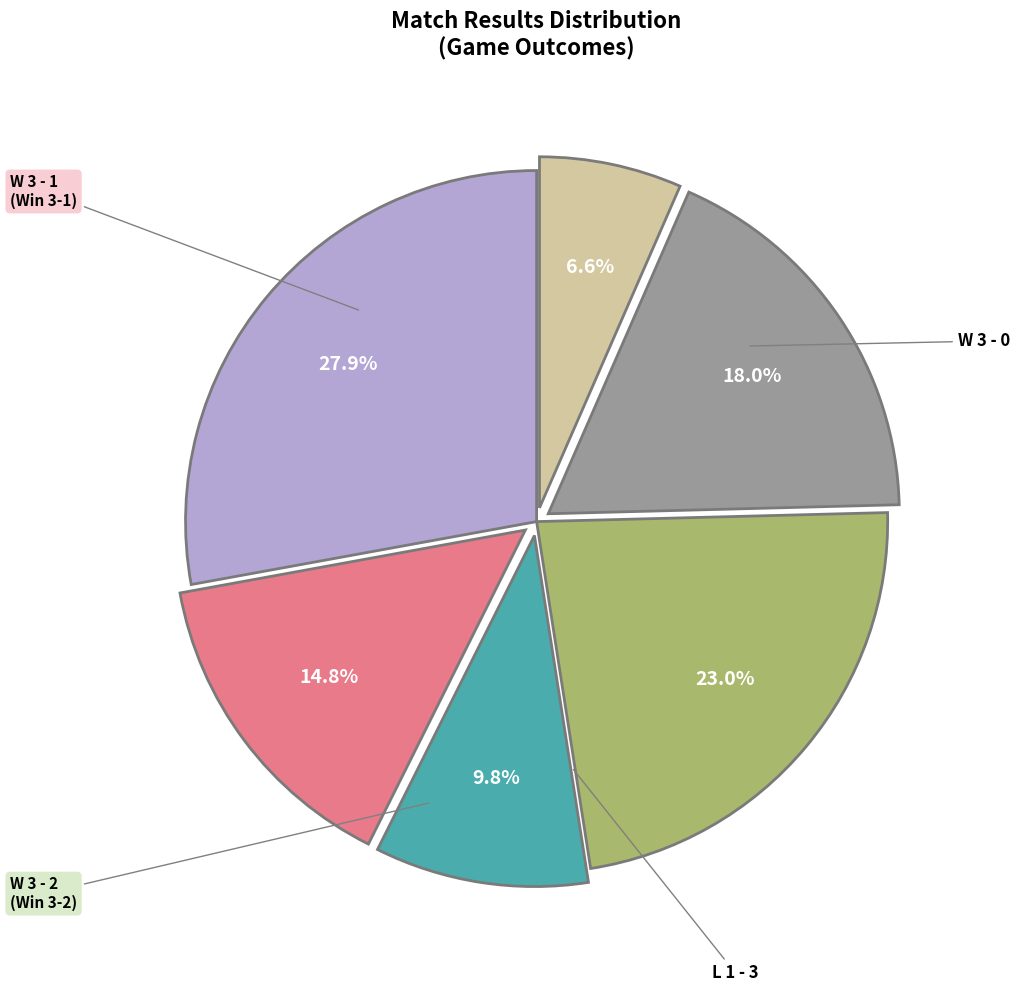

To the nearest percent, what is the difference between the largest and smallest slice percentages?

21%